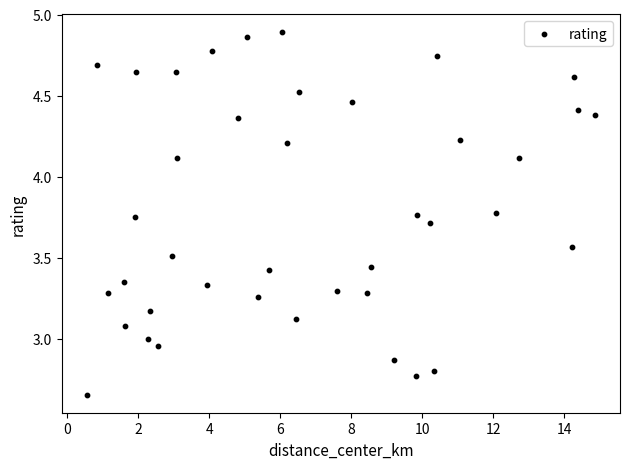

What is the range of Y values (max minus min)?

2.2